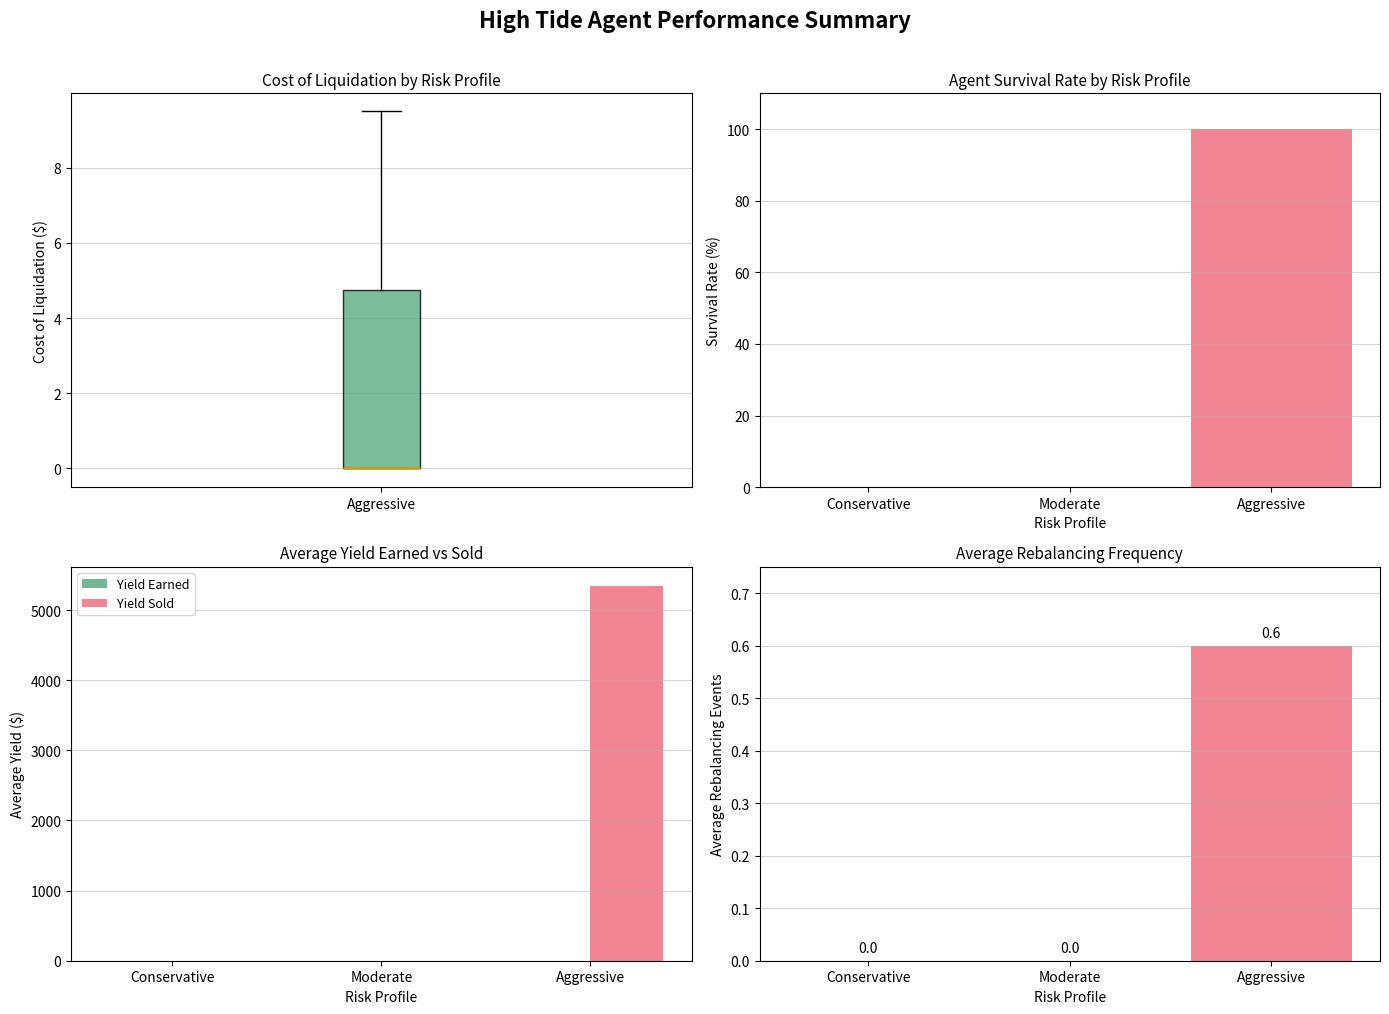

Which series has the widest spread of values?

Yield Sold